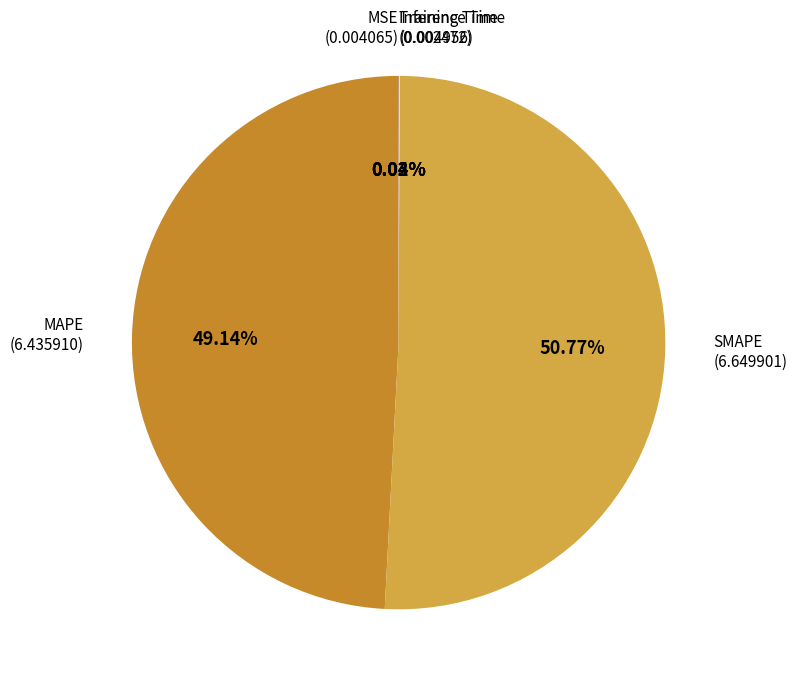

Does SMAPE account for over 50% of the chart?

Yes